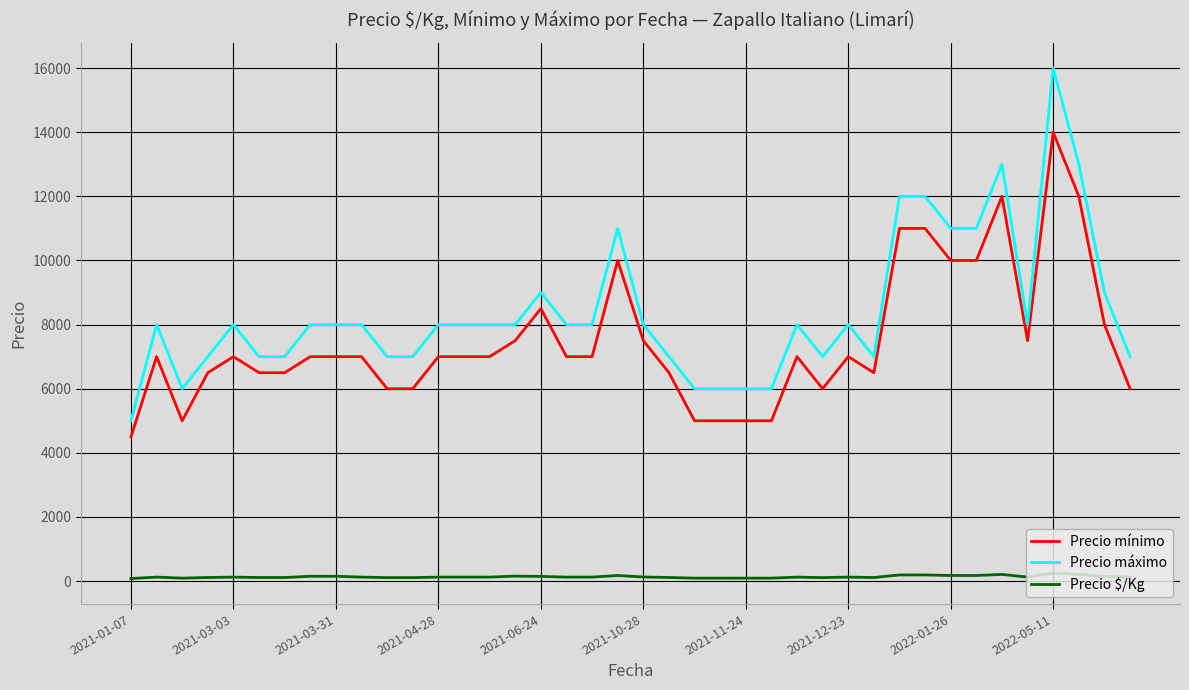

True or false: Precio mínimo and Precio máximo intersect in this chart.

False